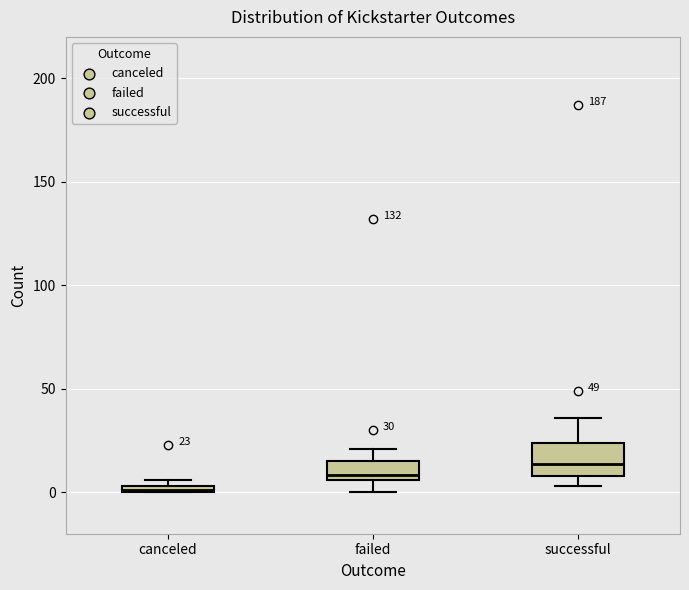

Comparing the boxes themselves (not the whiskers), which one is the tallest?

successful